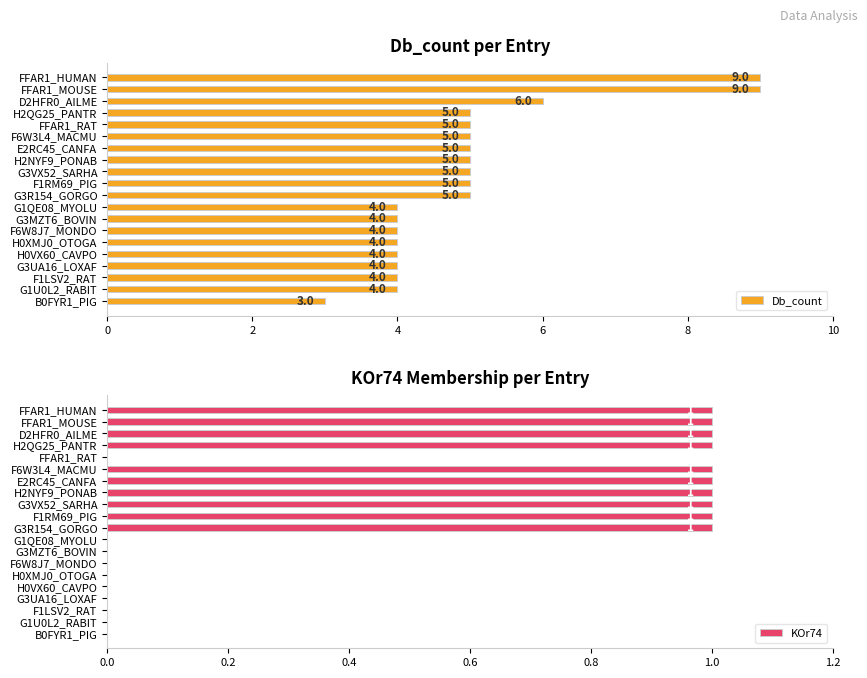

What is the sum of all Db_count values?

99